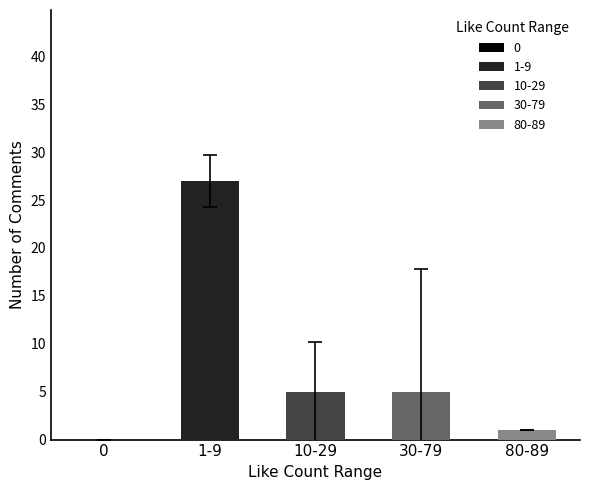

Between 1 and 6, which series saw the biggest shift?

comment_count